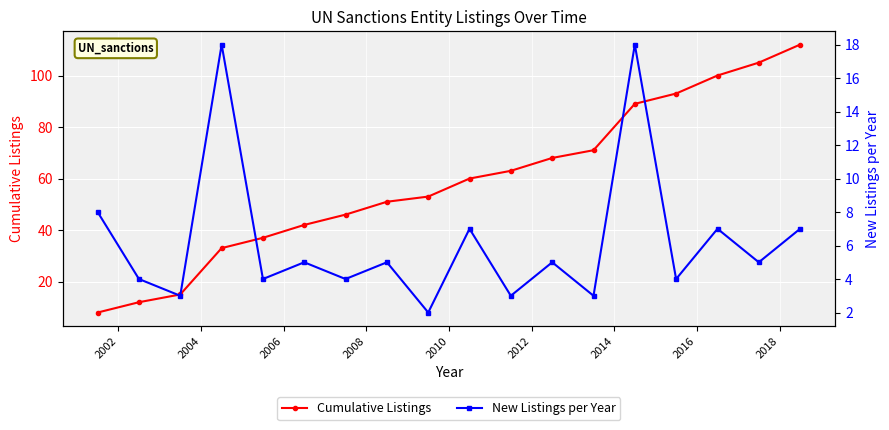

How many data points does each series have?

18